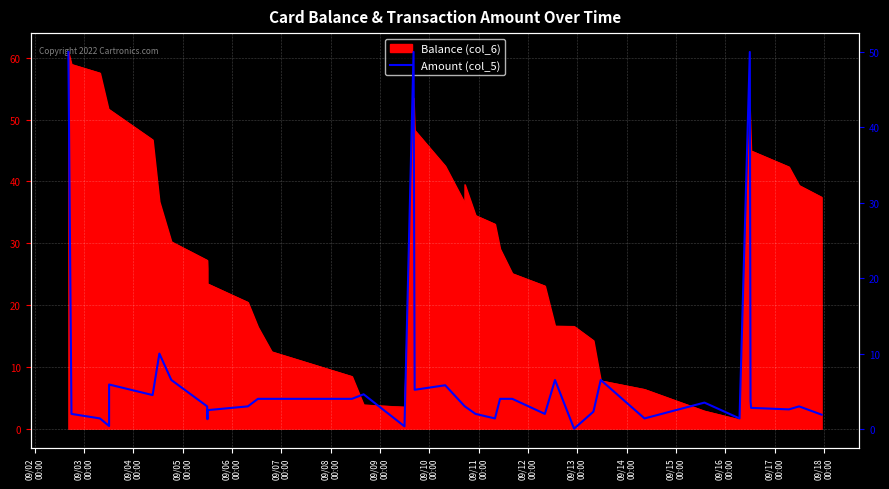

True or false: the data has more than 1 interior local peaks.

True